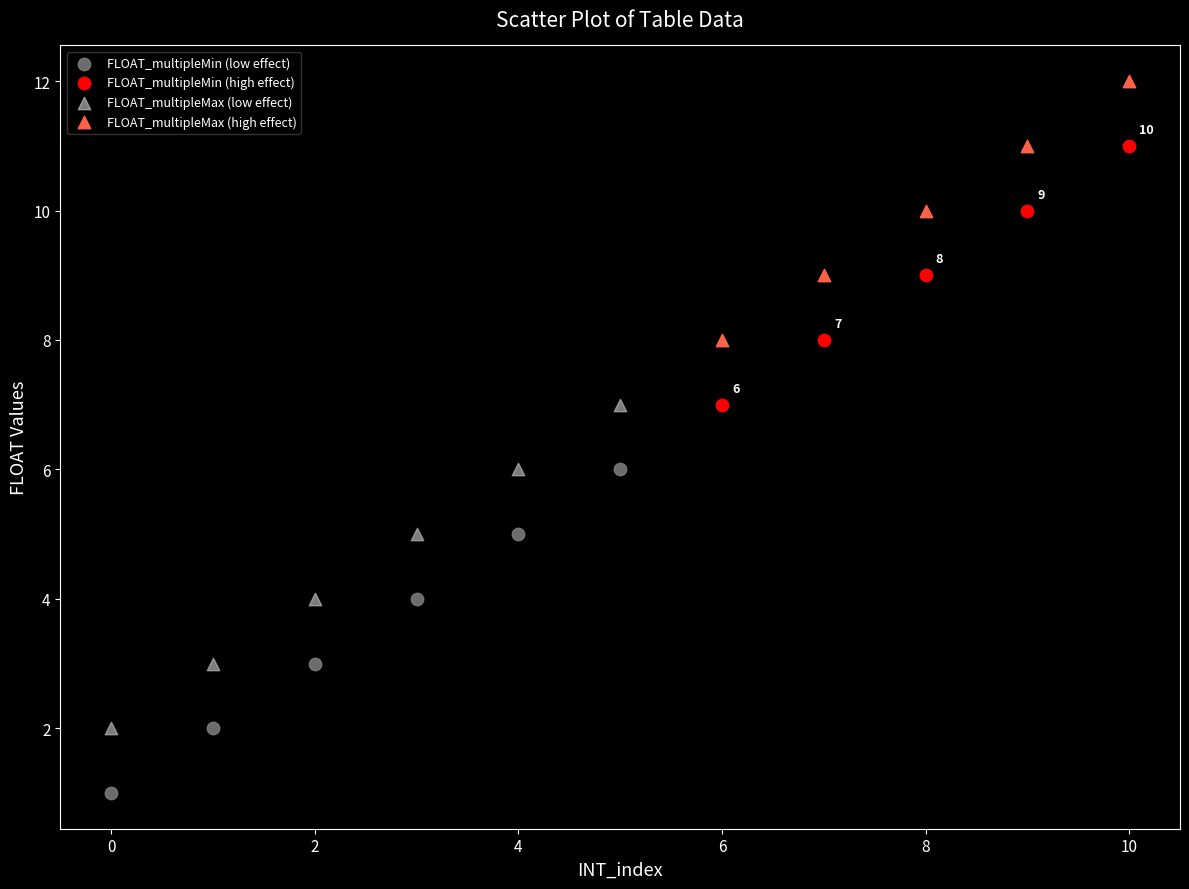

Which series reaches the maximum Y coordinate?

FLOAT_multipleMax (high effect)